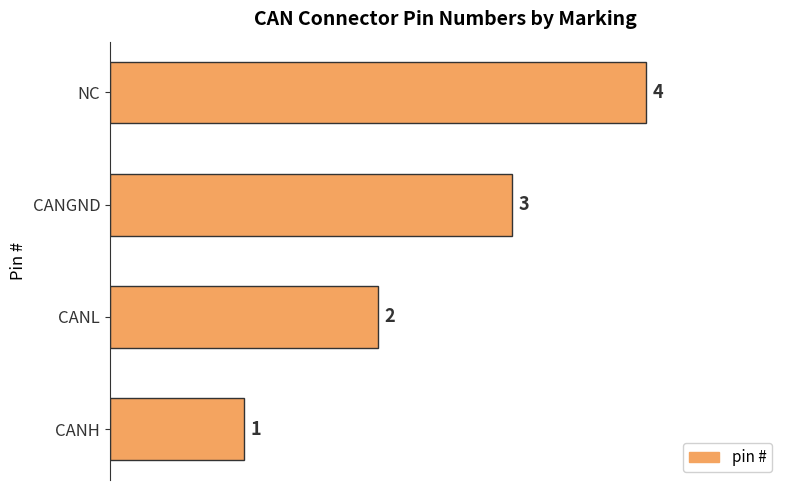

At which label is the value closest to 2?

CANL